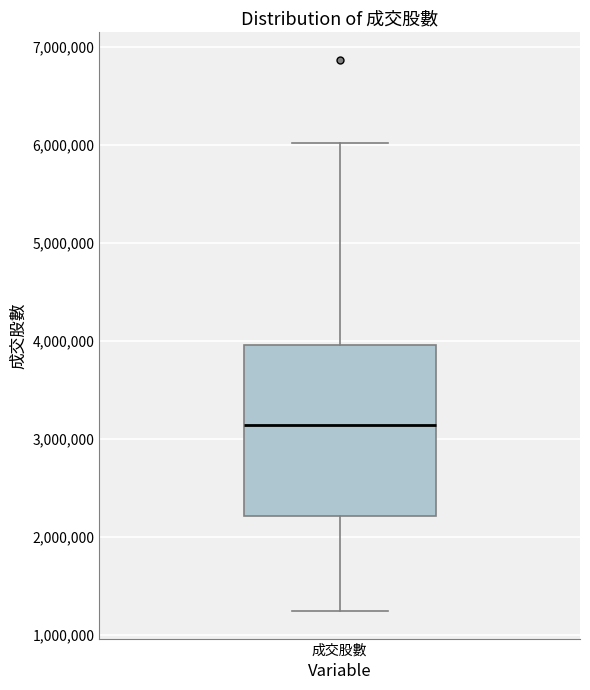

Where is the upper edge of the box for 成交股數 on the y-axis? The values are not printed on the chart, so give them approximately, as read against the axis.

4000000